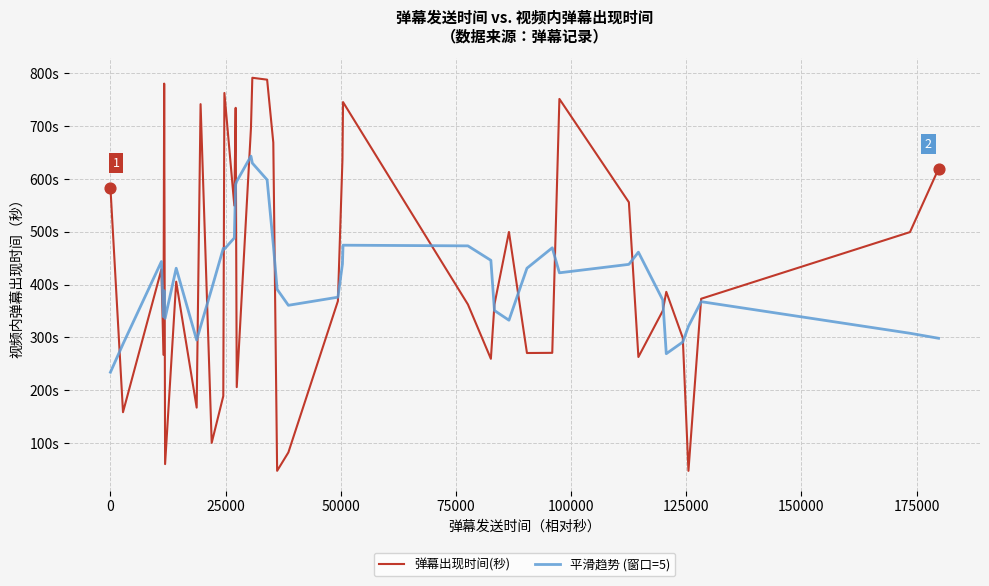

At how many categories does at least one series exceed 456?

22